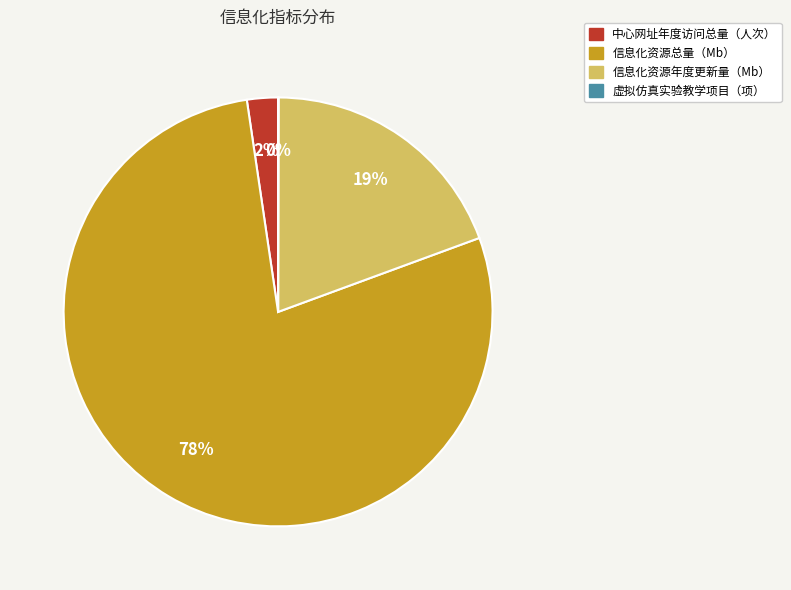

Which slice is the largest?

信息化资源总量（Mb）